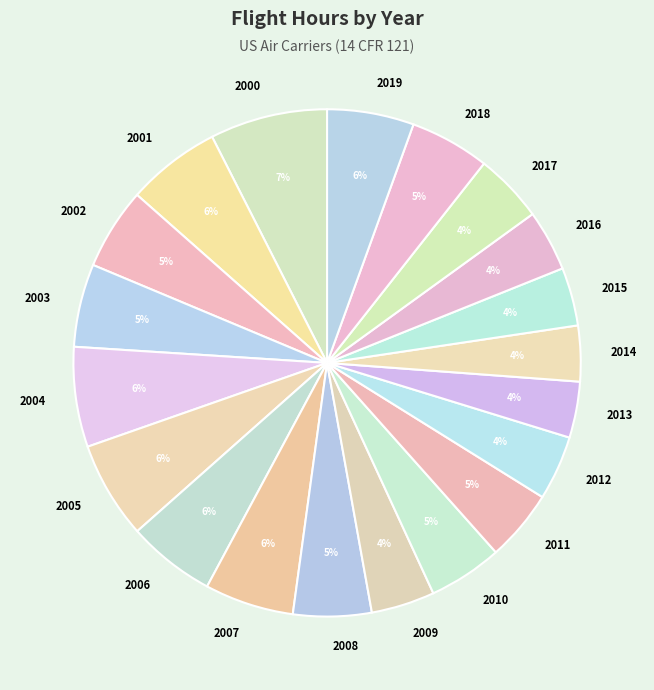

Do 2005 and 2006 together represent more than half of the pie?

No